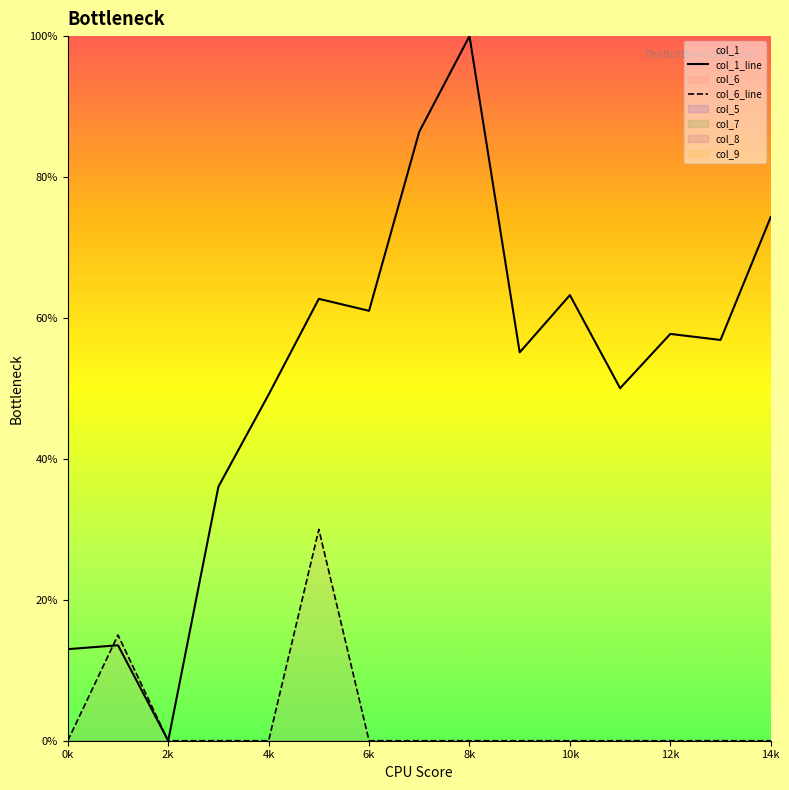

How many lines are shown in the chart?

2